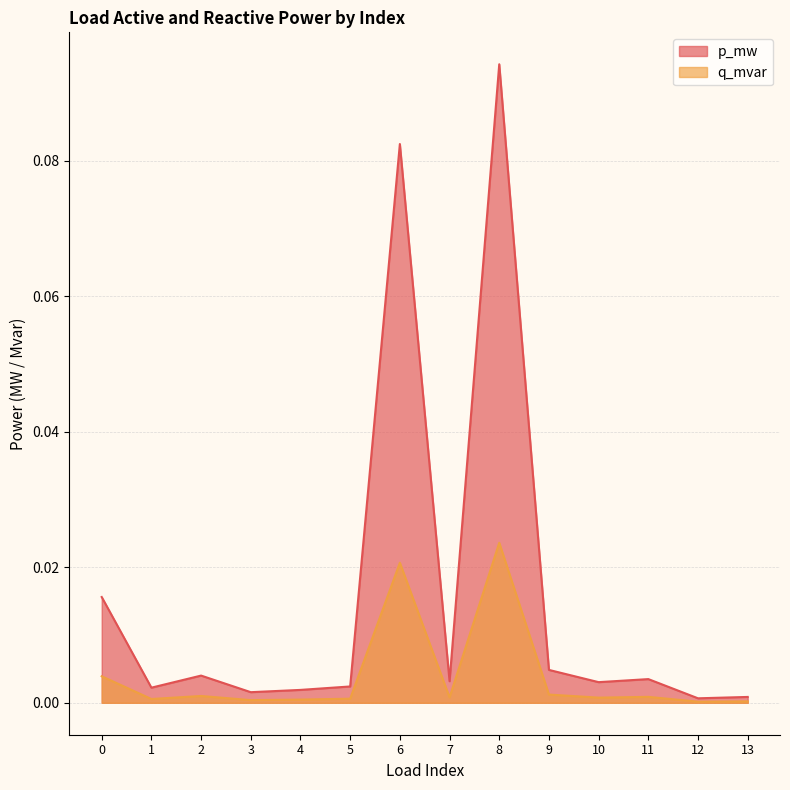

Which series has the widest spread of values?

p_mw